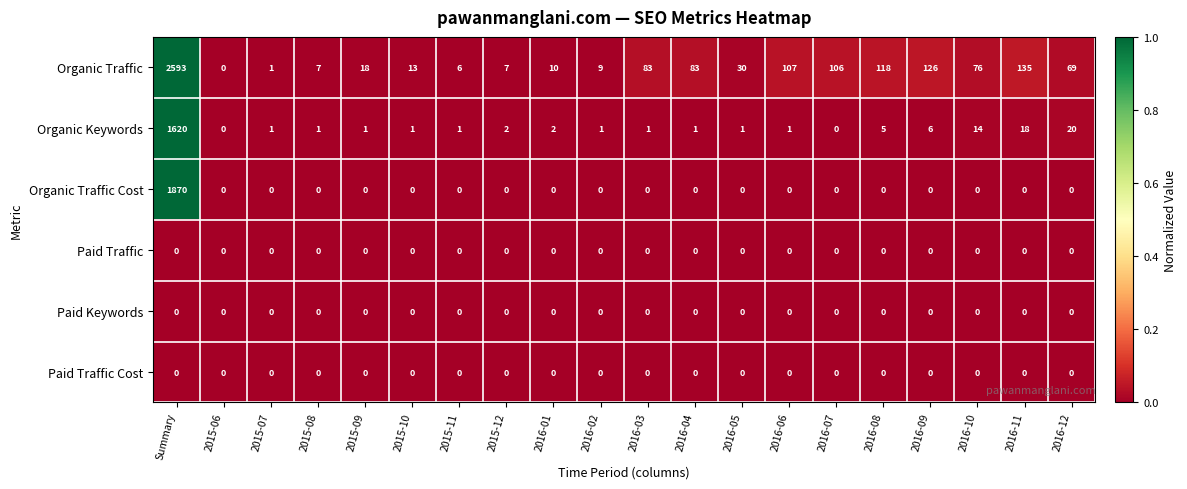

Which series has the widest spread of values?

Organic Traffic